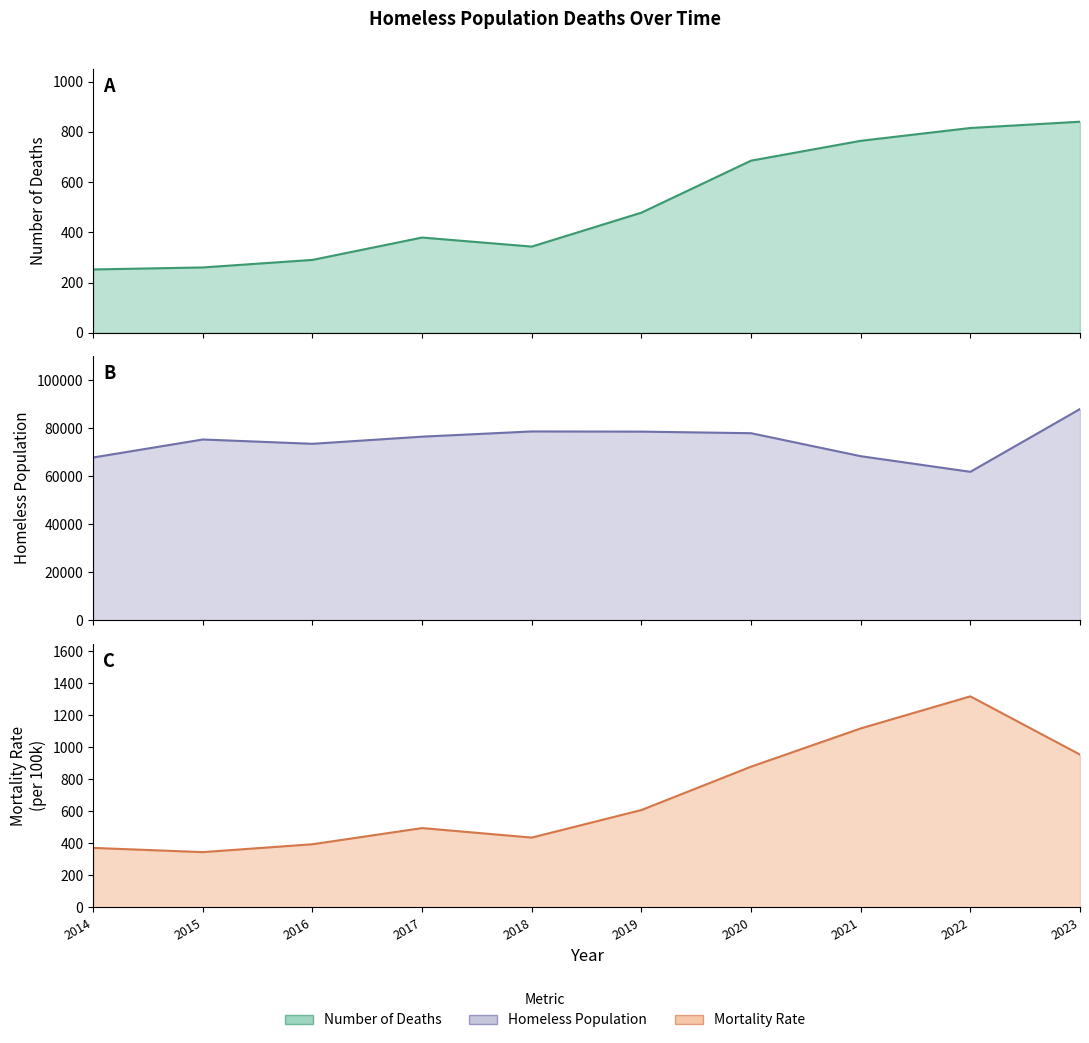

How many lines are shown in the chart?

3